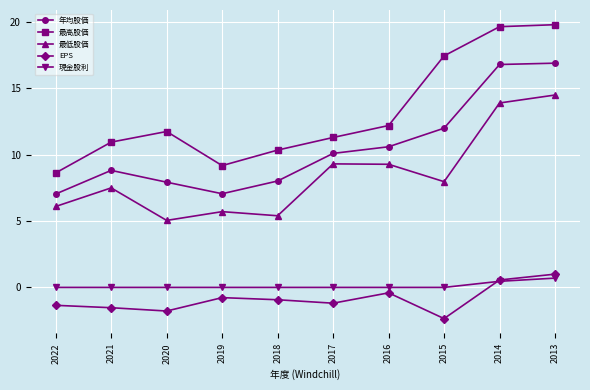

What is the difference between the maximum and minimum values in the 年均股価 series?

9.9